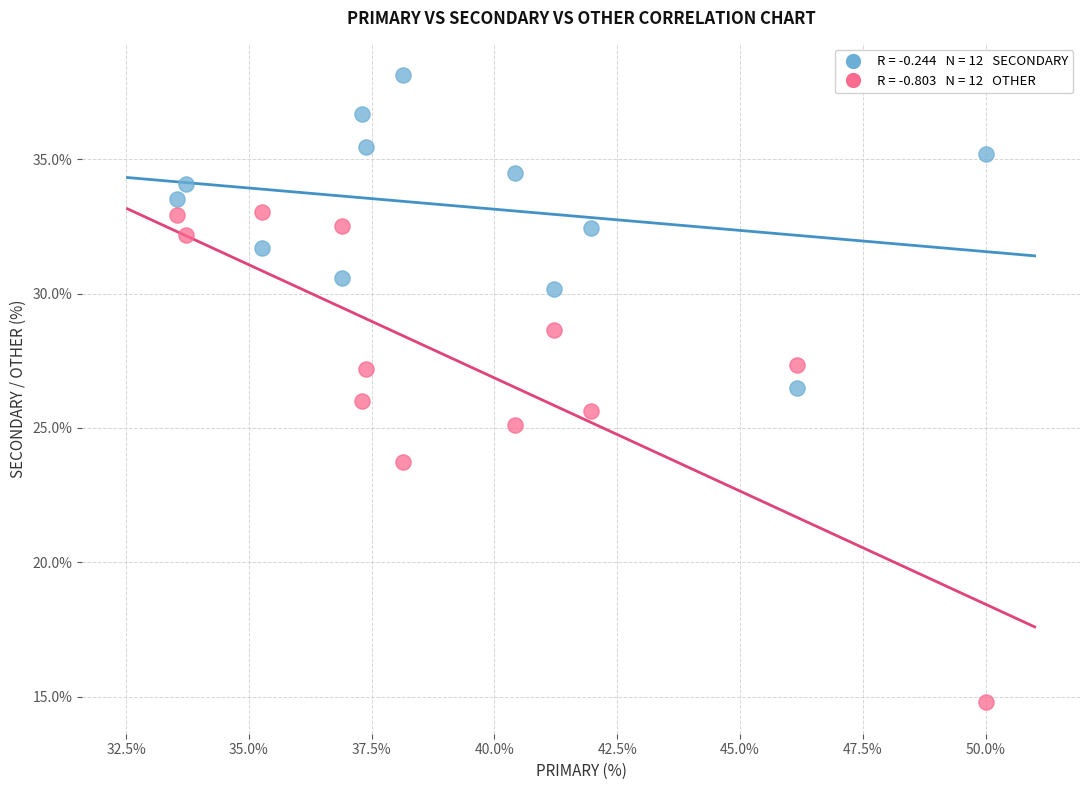

Across all data points, what is the range of Y values (max minus min)?

23.4